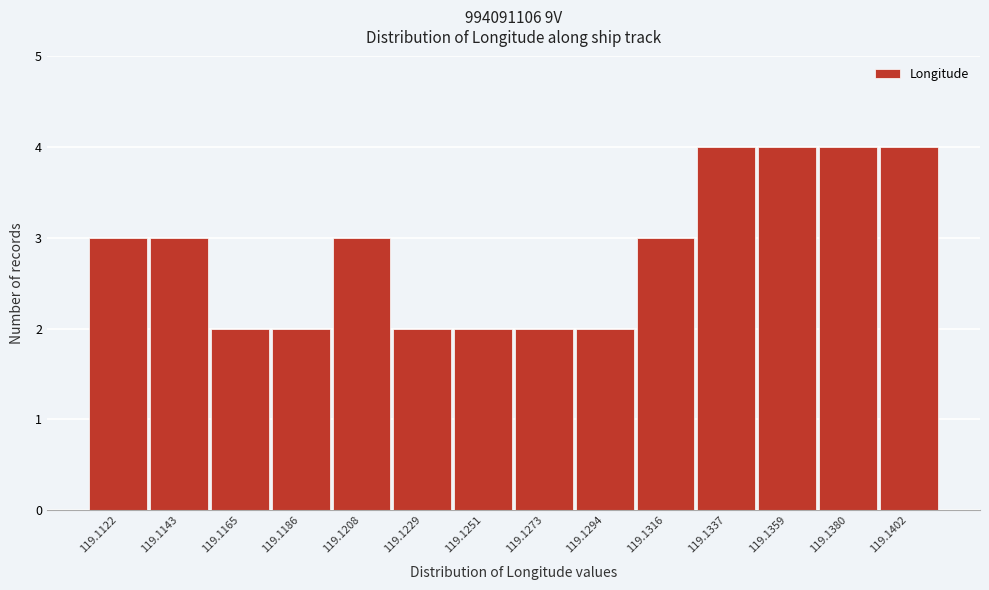

Reading left to right, list all the values displayed in this chart.

3	3	2	2	3	2	2	2	2	3	4	4	4	4